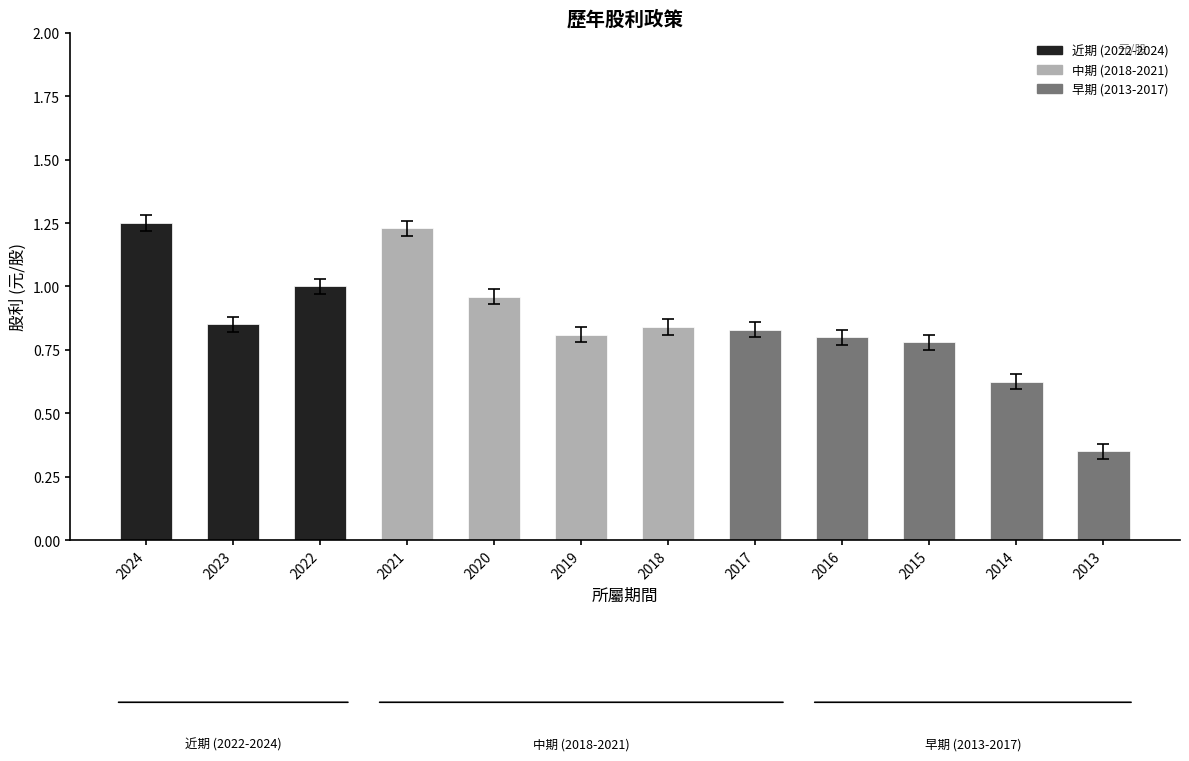

What is the sum of the values at 2013 and 2021?

1.6